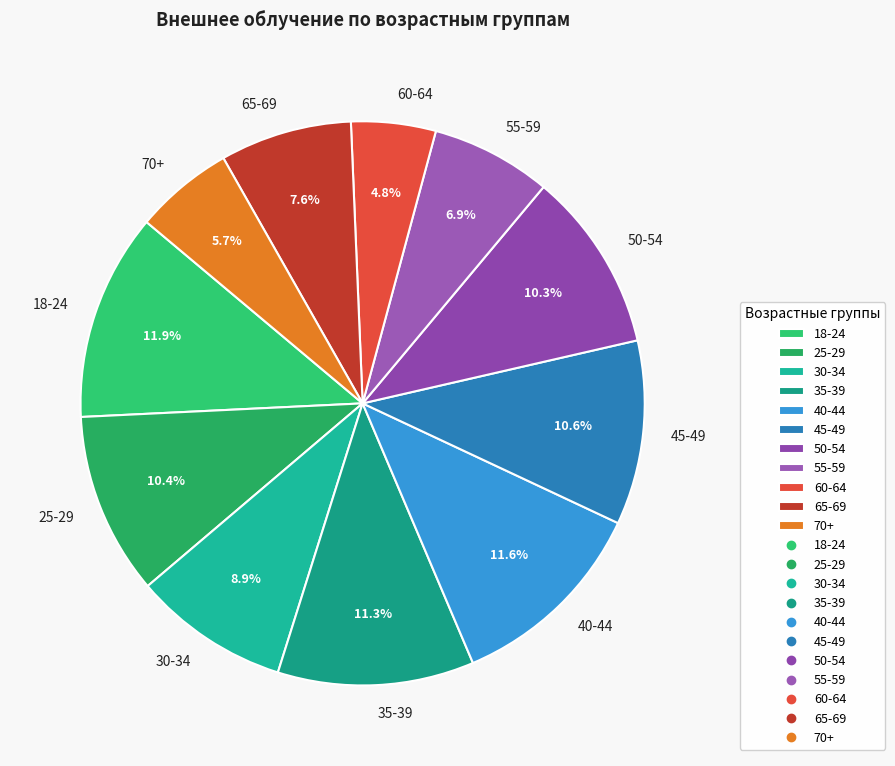

Which slice is the smallest?

60-64